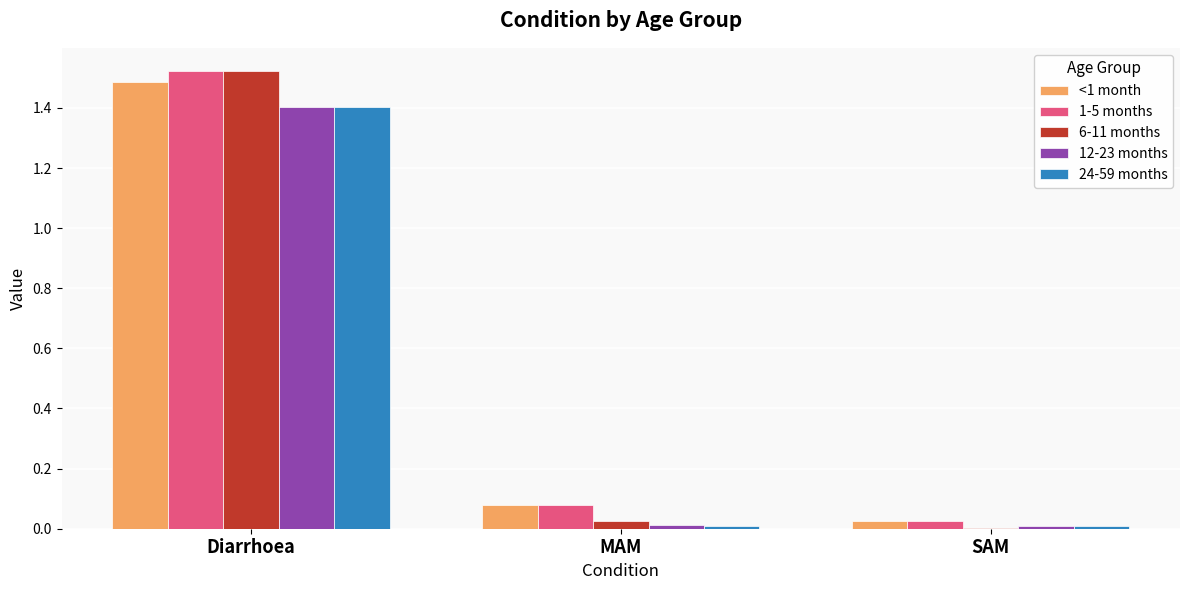

At which category is the sum across all series the highest?

Diarrhoea